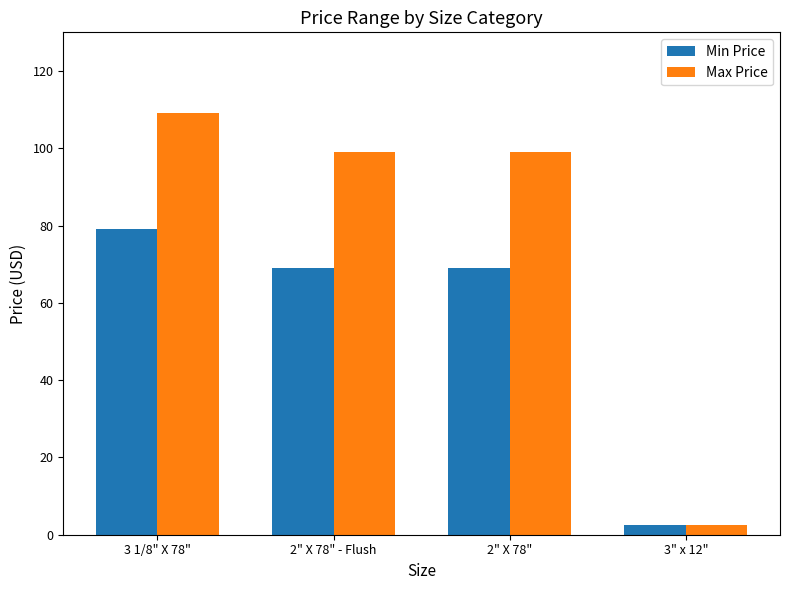

Reading left to right, transcribe all the data shown in this chart.

Min Price: 3 1/8" X 78"=79.0	2" X 78" - Flush=69.0	2" X 78"=69.0	3" x 12"=2.5
Max Price: 3 1/8" X 78"=109.0	2" X 78" - Flush=99.0	2" X 78"=99.0	3" x 12"=2.5